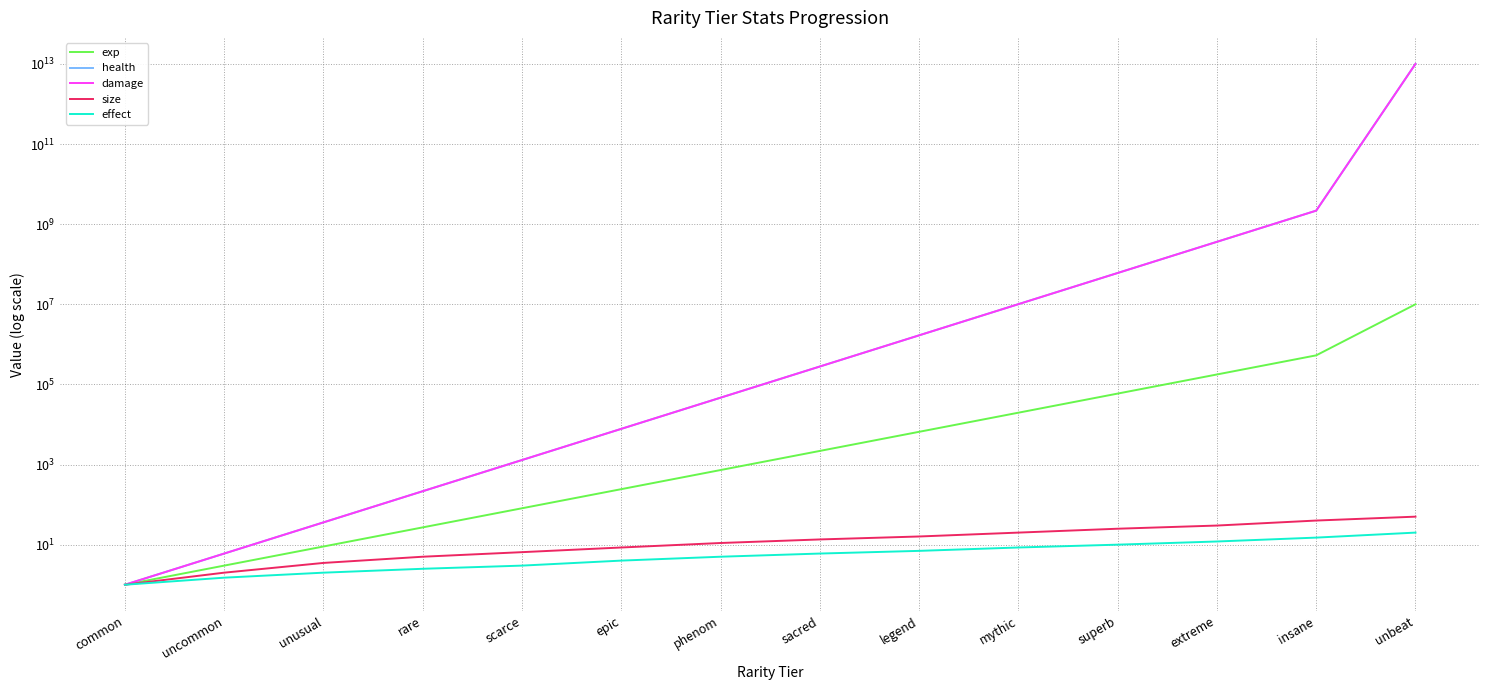

What position from the right is phenom?

8